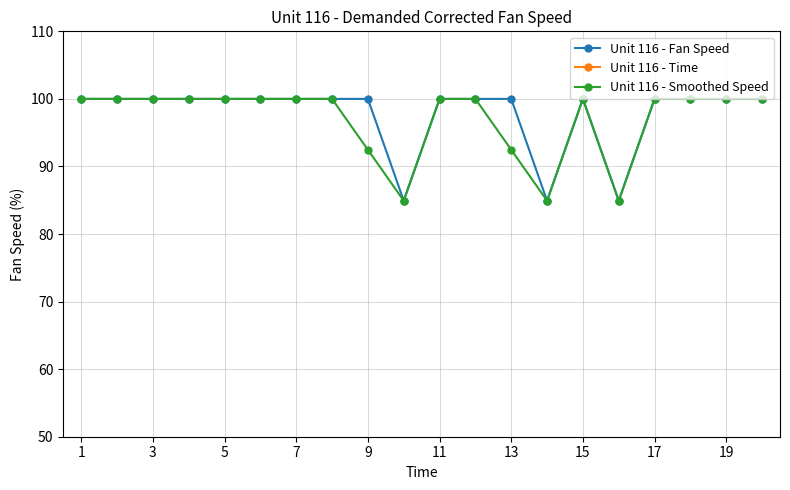

What is the maximum value for Unit 116 - Time?

20.0